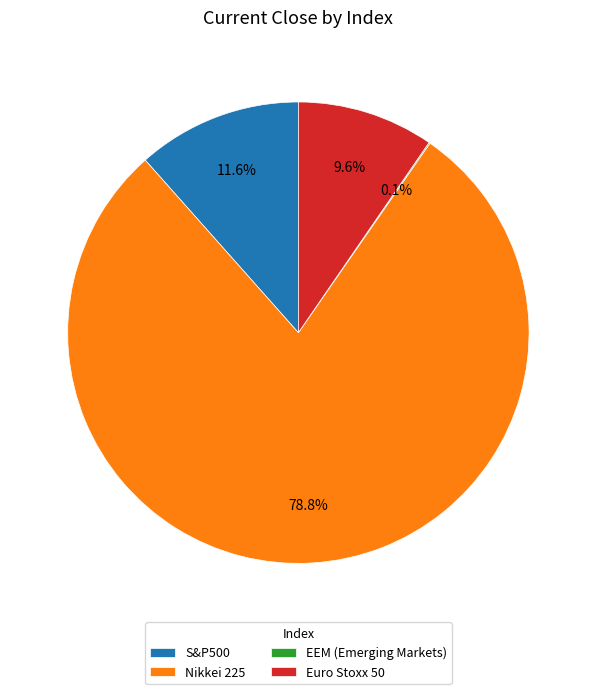

Is it true that Euro Stoxx 50 is 23% of the pie?

False